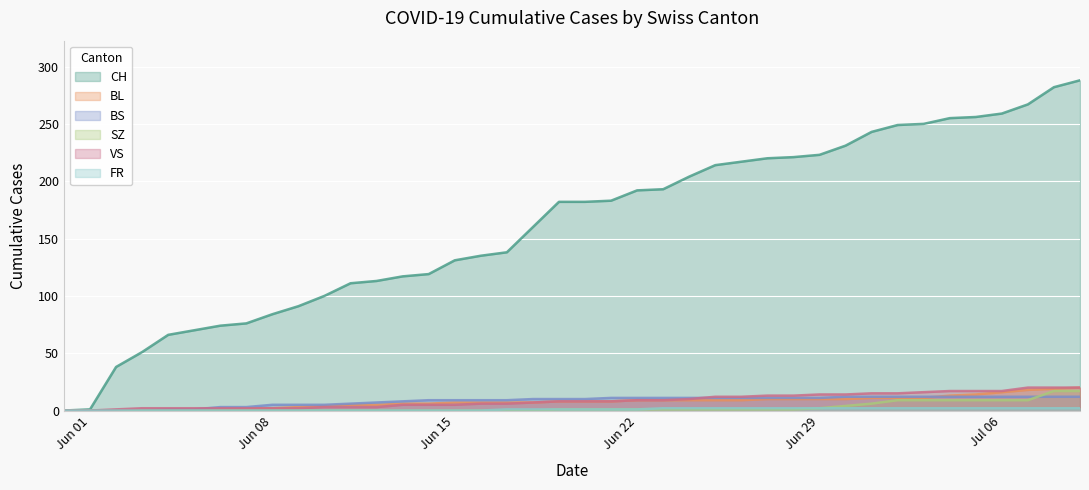

True or false: FR and VS cross at least once.

False